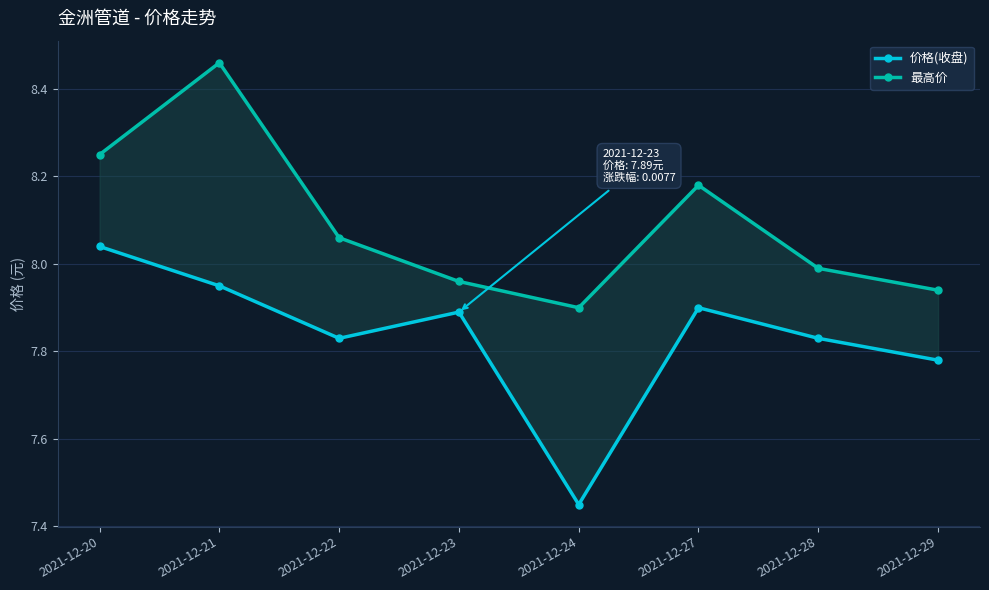

What is the sum of the 最高价 values at 2021-12-23 and 2021-12-29?

15.9